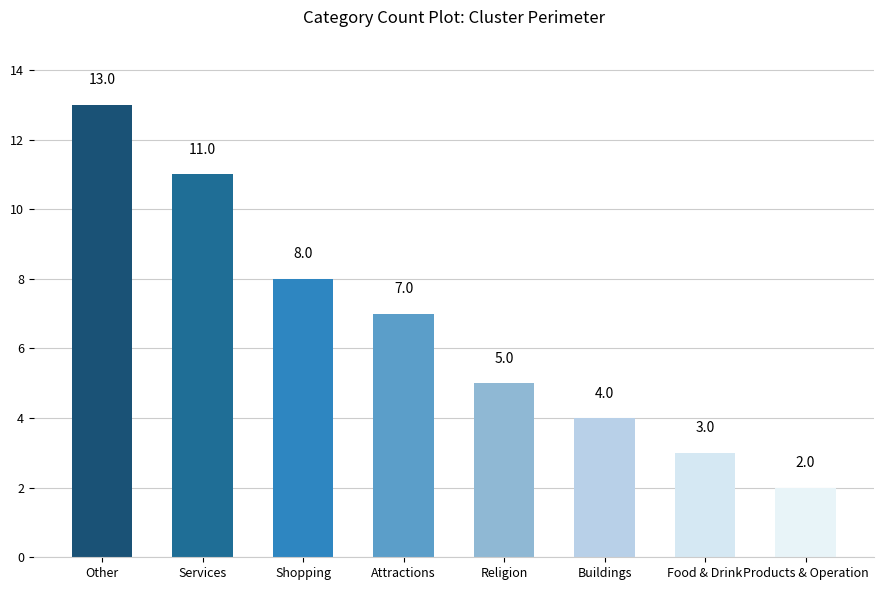

Are the bars grouped side by side (vs. stacked)?

No